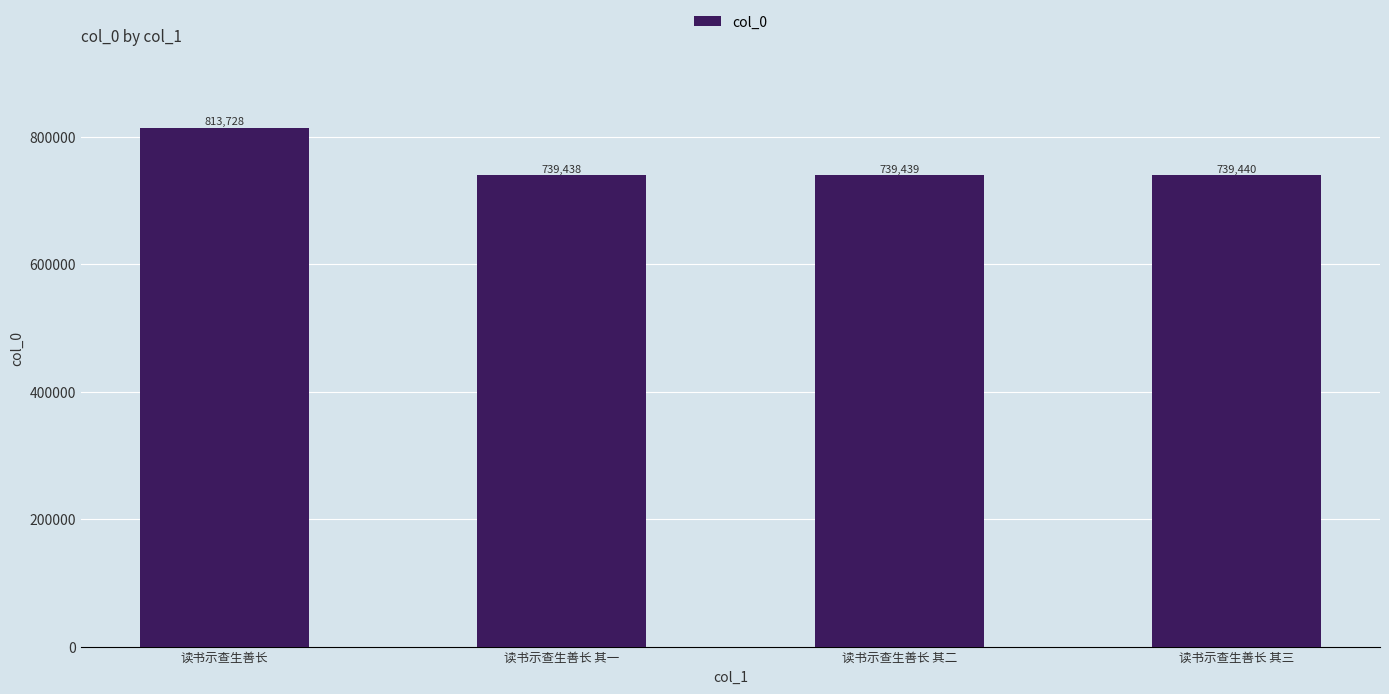

Approximately how many times larger is the value at 读书示查生善长 compared to 读书示查生善长 其二?

1.1